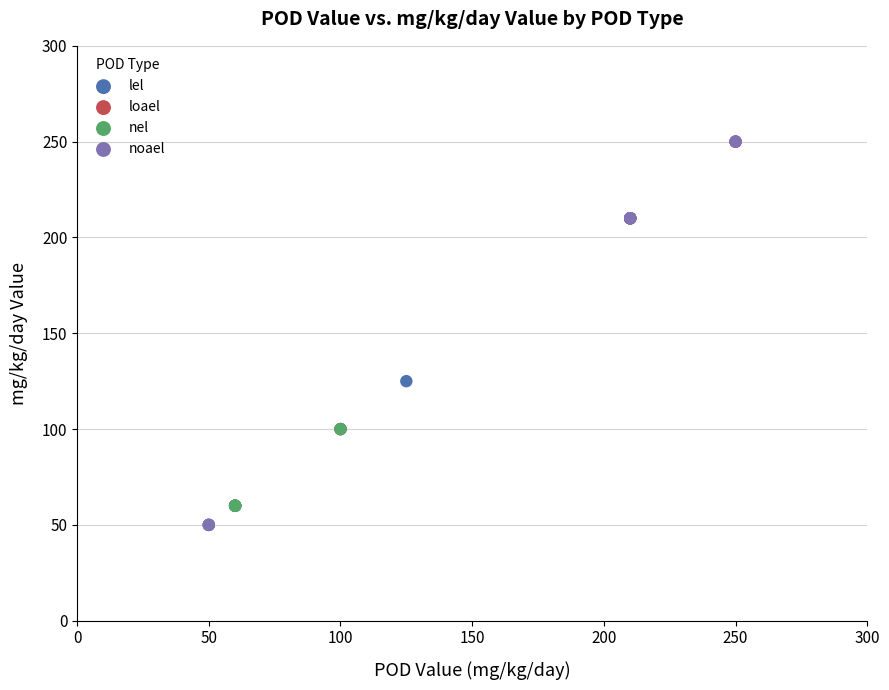

What are all the series names shown in the legend?

lel, loael, nel, noael